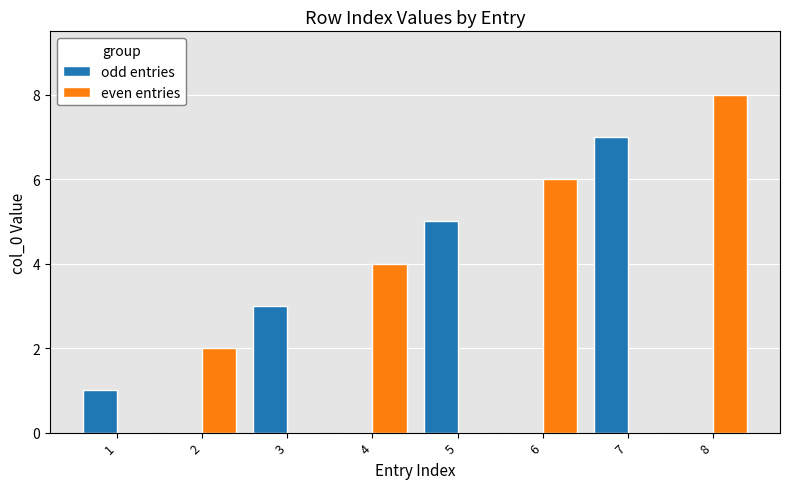

Is the value of odd entries at 7 greater than the value of even entries at 6?

Yes